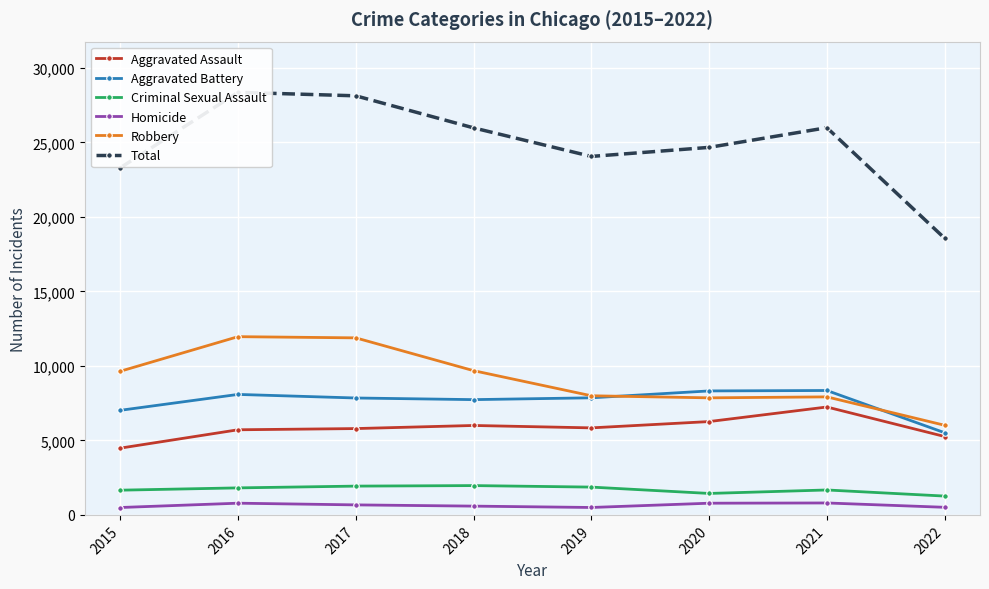

Reading left to right, transcribe all the data shown in this chart.

Aggravated Assault: 4480	5712	5793	6001	5840	6263	7241	5260
Aggravated Battery: 7018	8085	7845	7735	7857	8319	8348	5514
Criminal Sexual Assault: 1659	1813	1932	1967	1866	1440	1673	1263
Homicide: 496	786	672	589	498	785	801	510
Robbery: 9638	11960	11880	9679	7994	7855	7920	6014
Total: 23291	28356	28122	25971	24055	24662	25983	18561